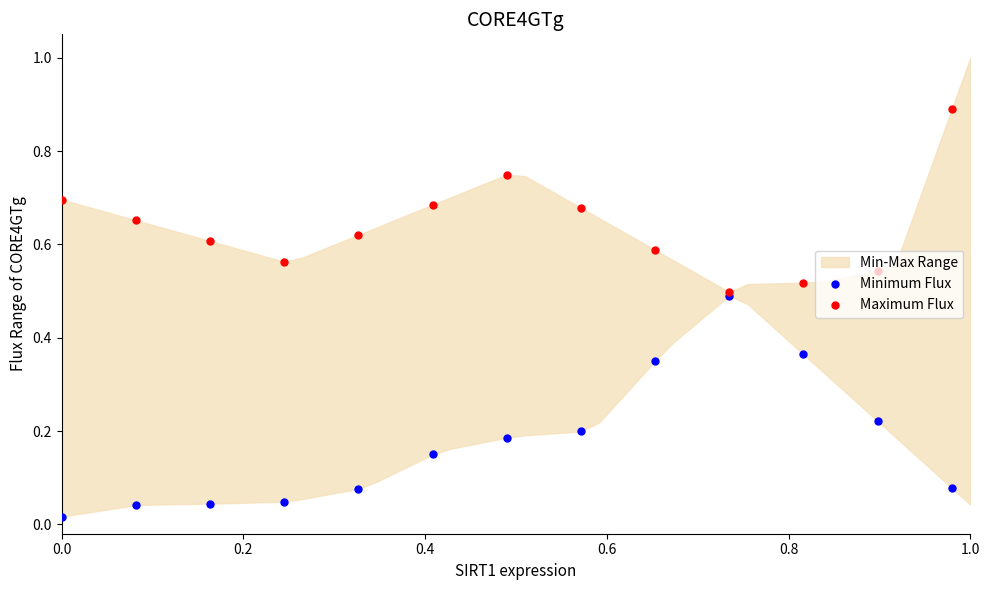

Which series has the largest Y range (max minus min)?

Minimum Flux